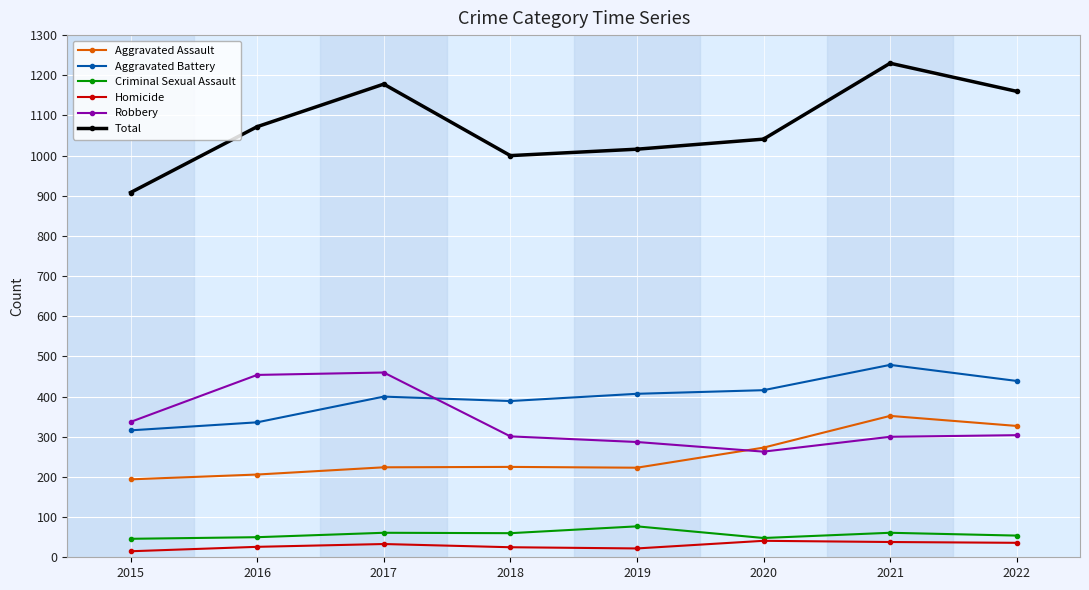

How many distinct data groups are displayed?

6